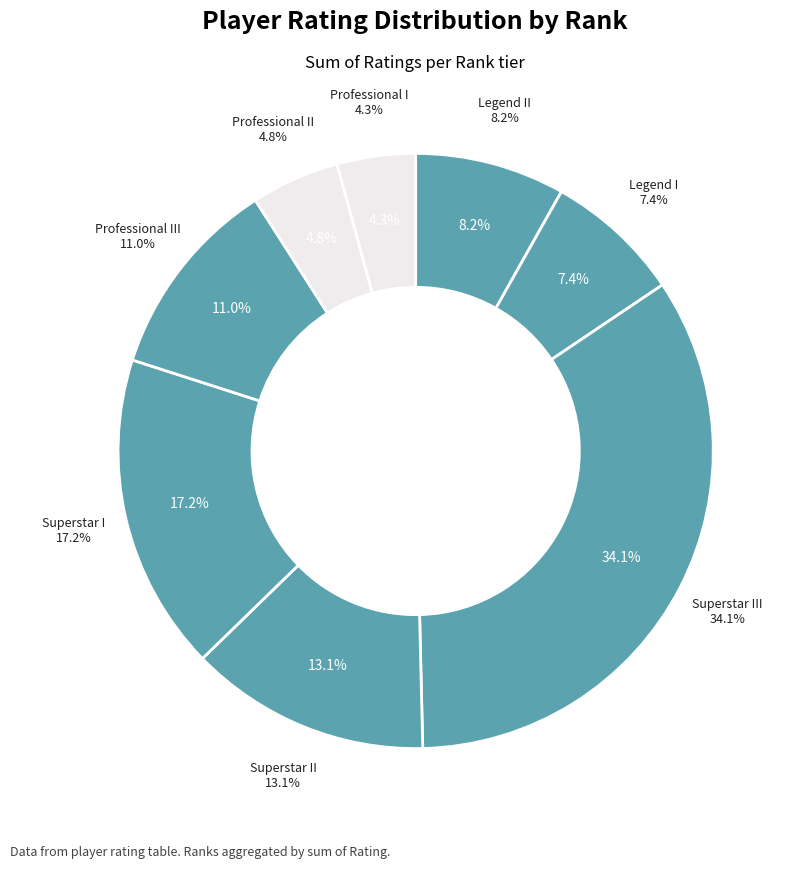

Rank the categories by value from highest to lowest.

Superstar III, Superstar I, Superstar II, Professional III, Legend II, Legend I, Professional II, Professional I